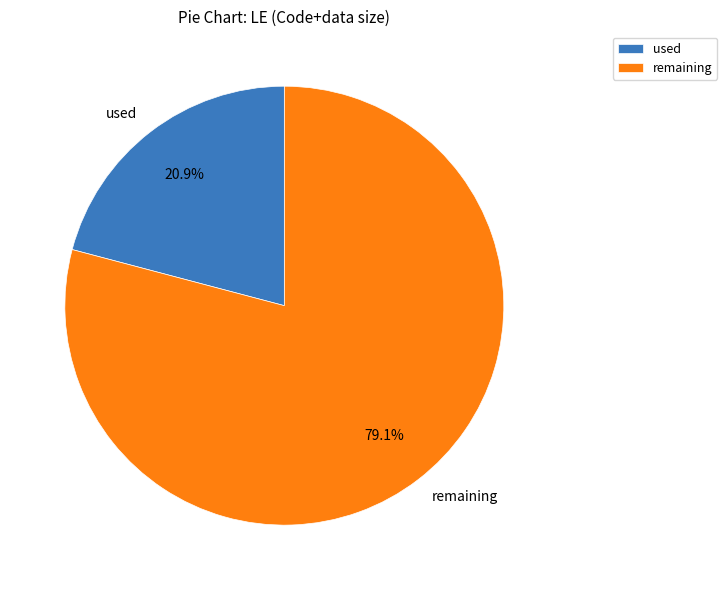

Between remaining and used, which is larger?

remaining